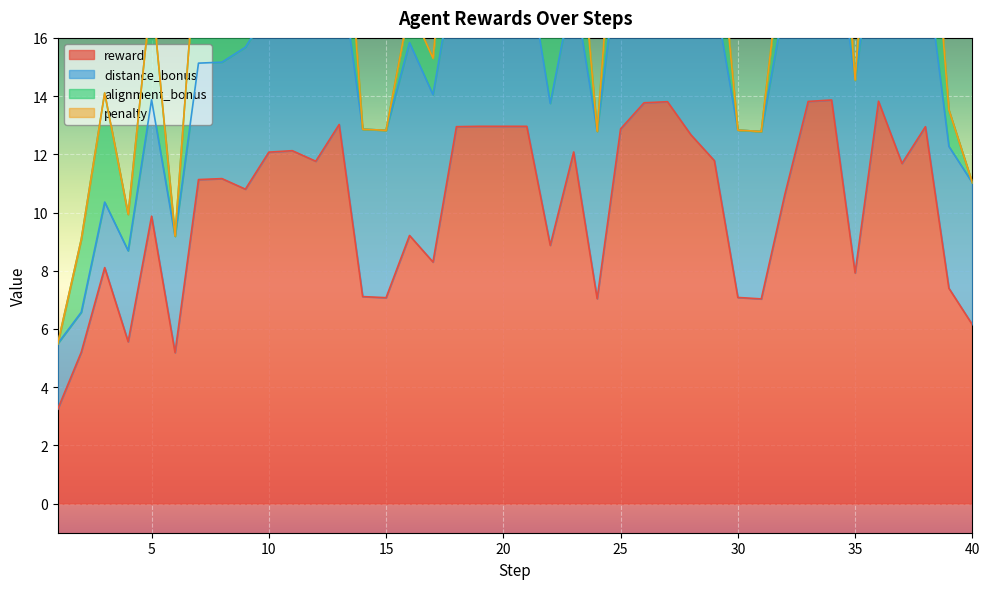

List the series in order of their overall mean, lowest first.

penalty, alignment_bonus, distance_bonus, reward